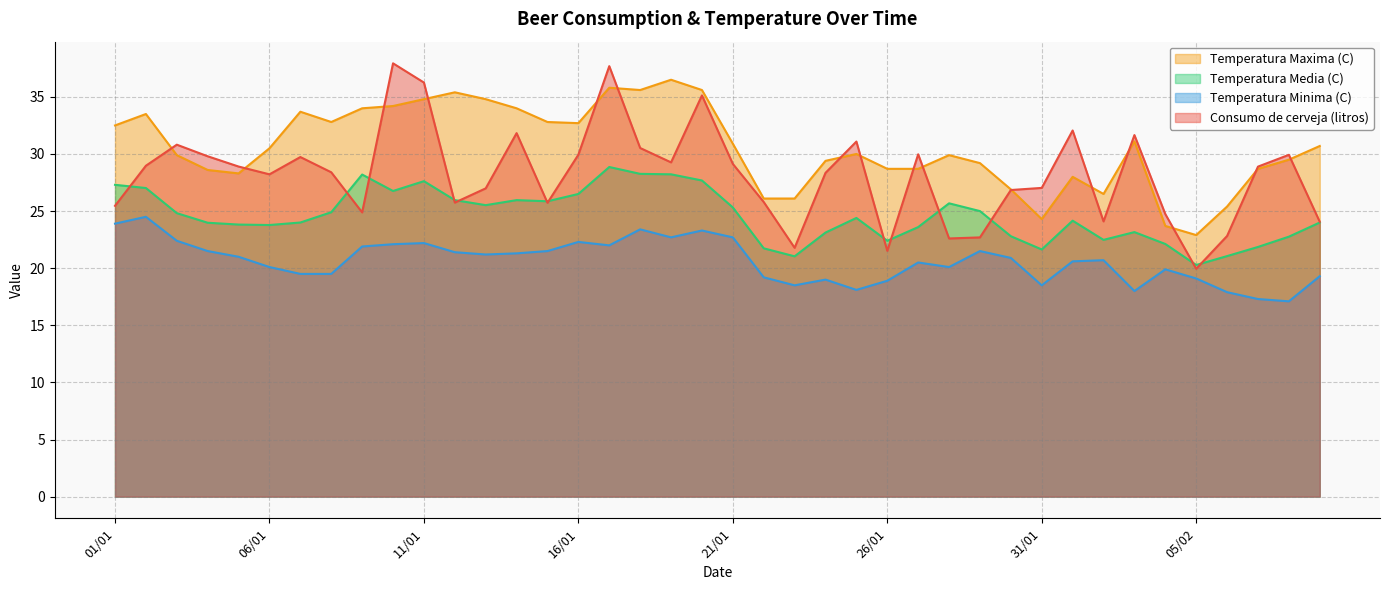

Read the Consumo de cerveja (litros) value at 03/02.

31.7